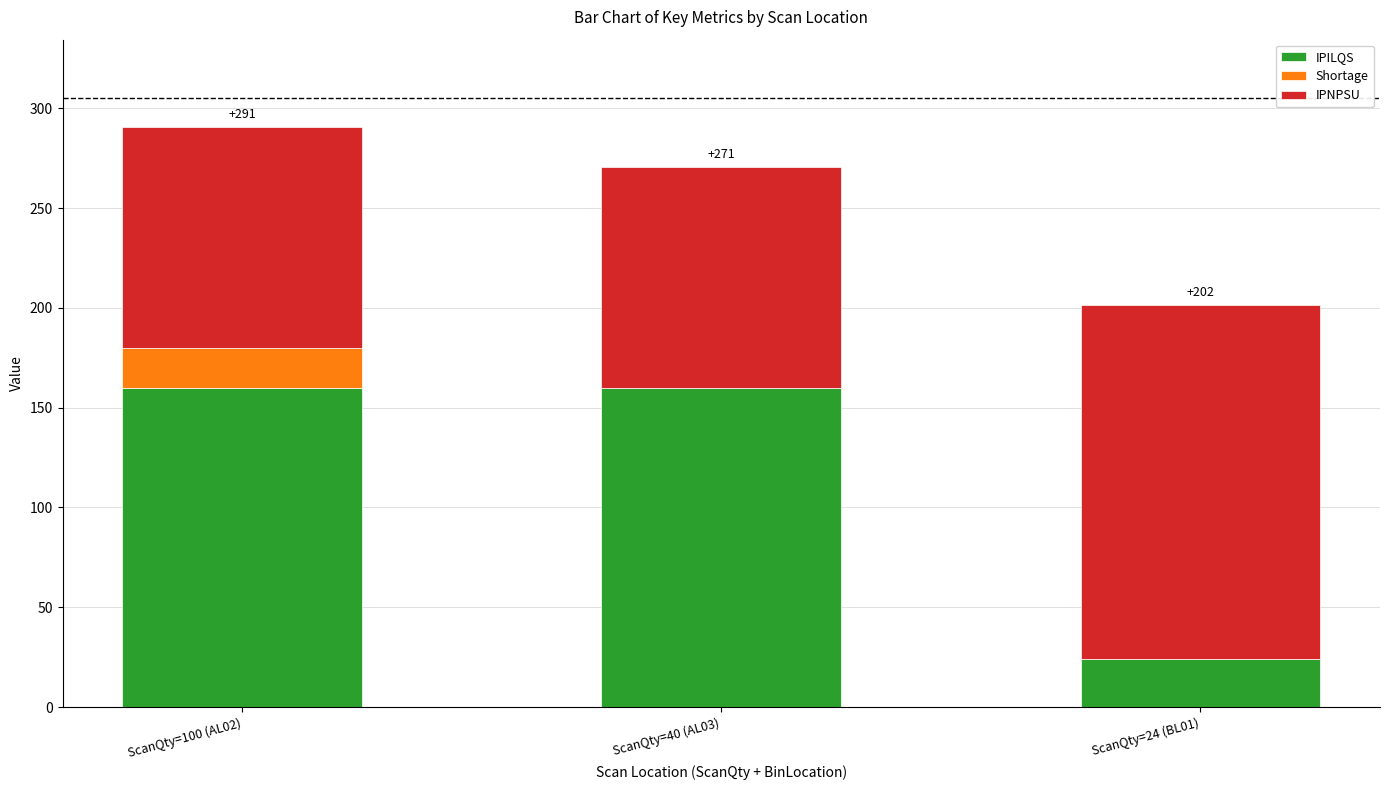

What is the total value across all series at ScanQty=40 (AL03)?

270.8